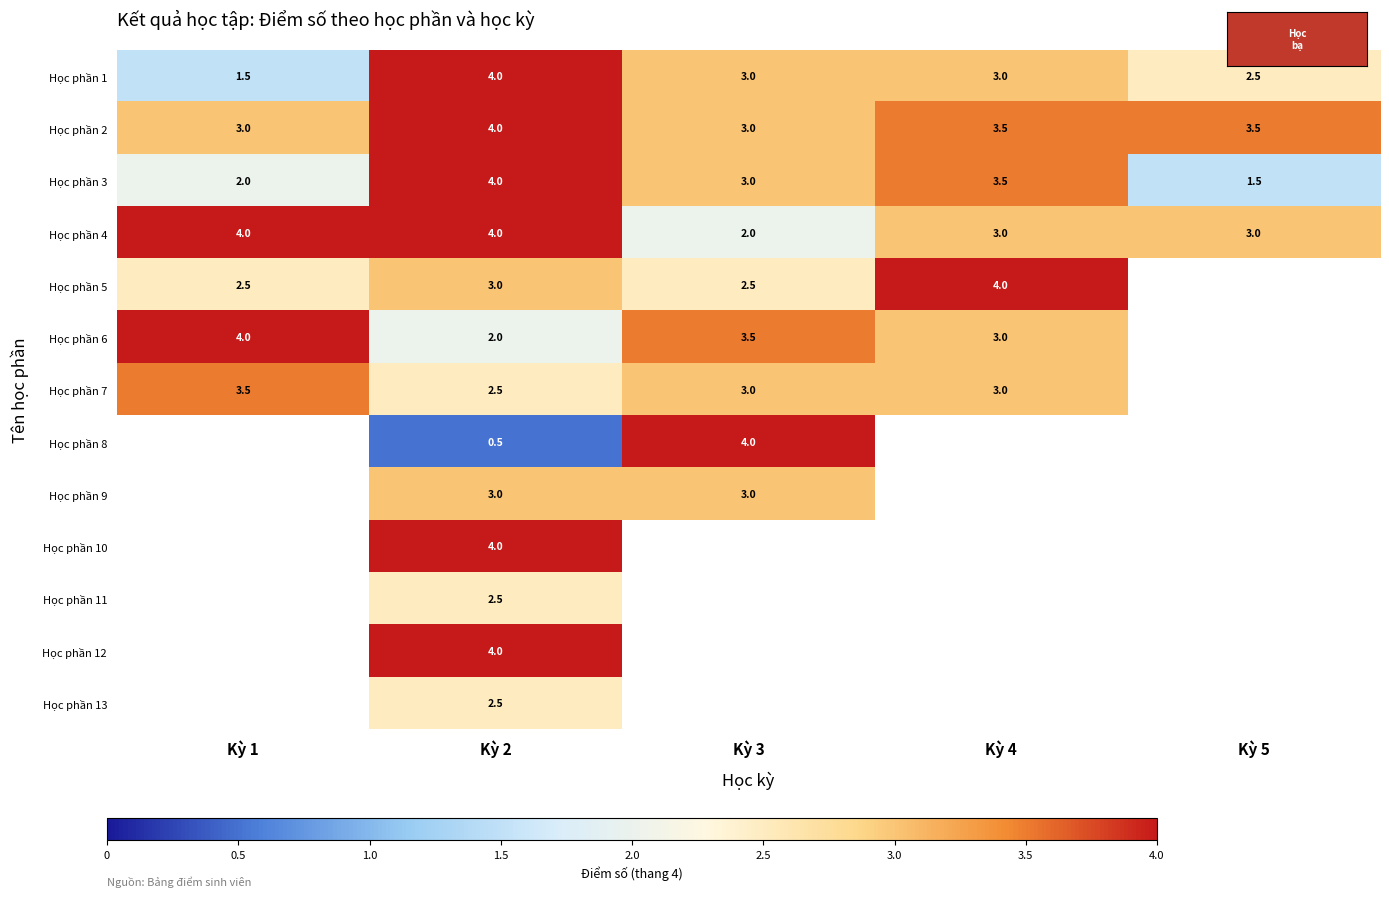

What is the total value across all series at Kỳ 2?

40.0